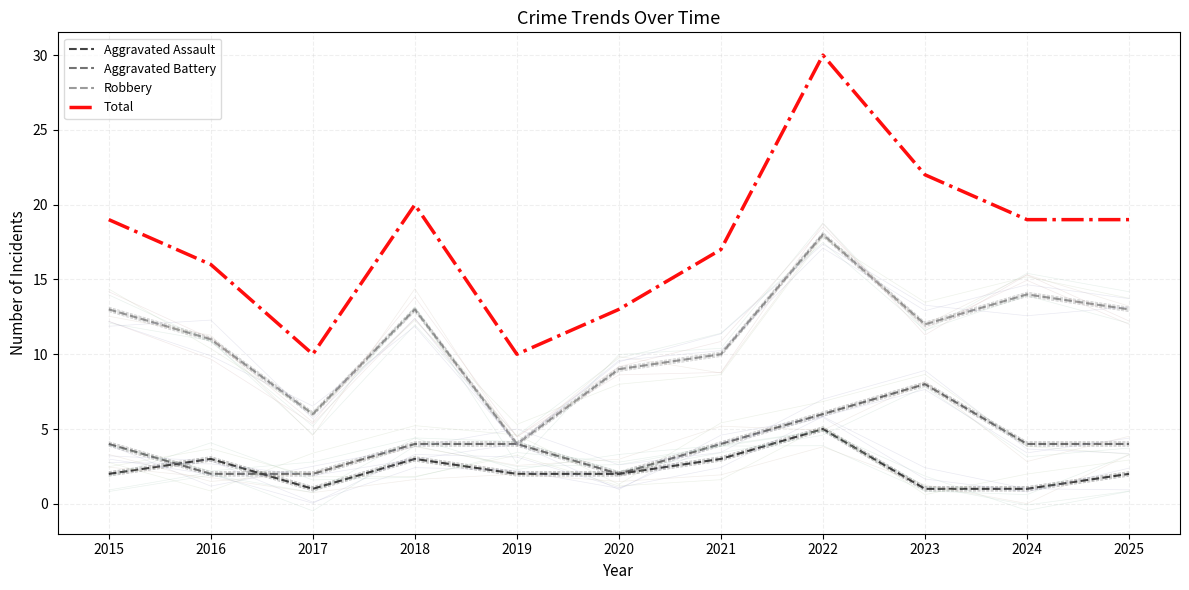

At which label is Robbery closest to 11?

2016